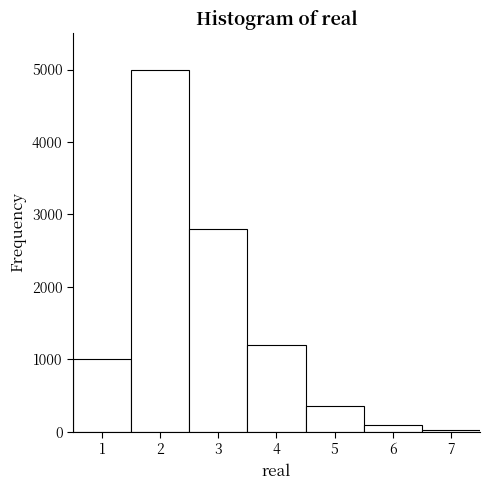

Over which range of the x-axis is the bar tallest?

1.5 to 2.5